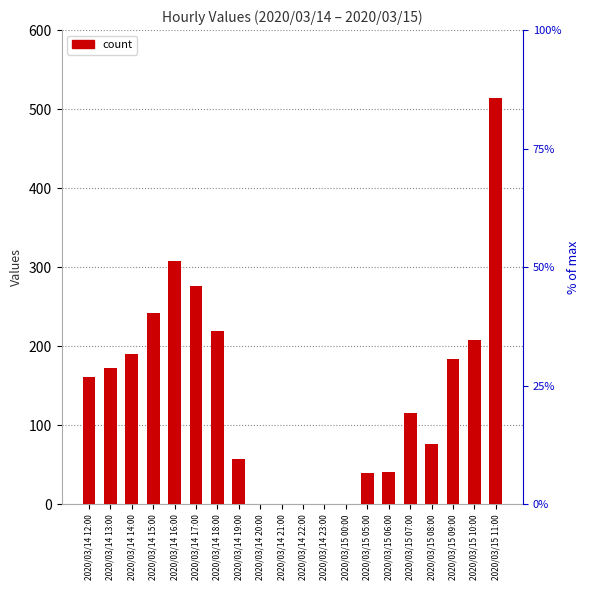

Rank the categories by value from highest to lowest.

2020/03/15 11:00, 2020/03/14 16:00, 2020/03/14 17:00, 2020/03/14 15:00, 2020/03/14 18:00, 2020/03/15 10:00, 2020/03/14 14:00, 2020/03/15 09:00, 2020/03/14 13:00, 2020/03/14 12:00, 2020/03/15 07:00, 2020/03/15 08:00, 2020/03/14 19:00, 2020/03/15 06:00, 2020/03/15 05:00, 2020/03/14 20:00, 2020/03/14 21:00, 2020/03/14 22:00, 2020/03/14 23:00, 2020/03/15 00:00